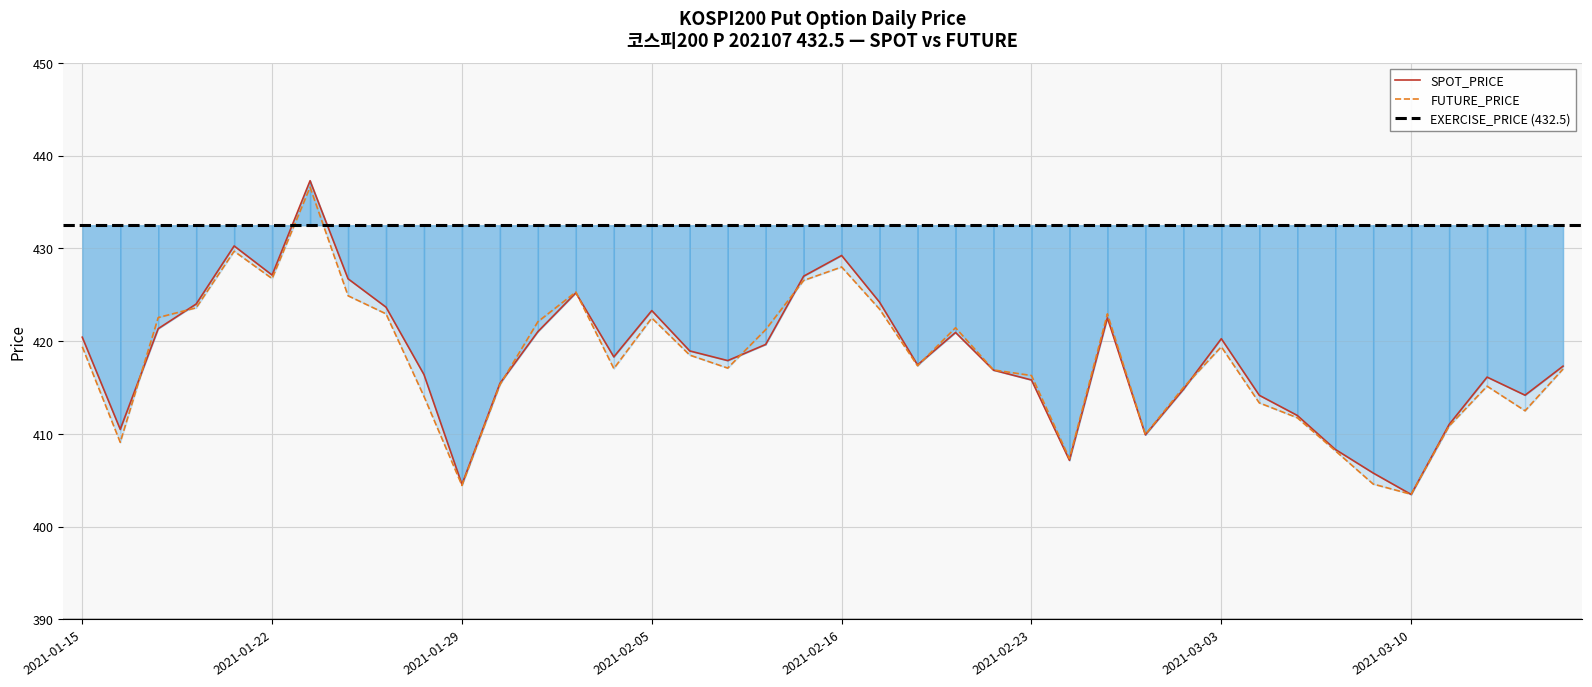

The FUTURE_PRICE series shows 724.1 at 2021-02-09. True or false?

False